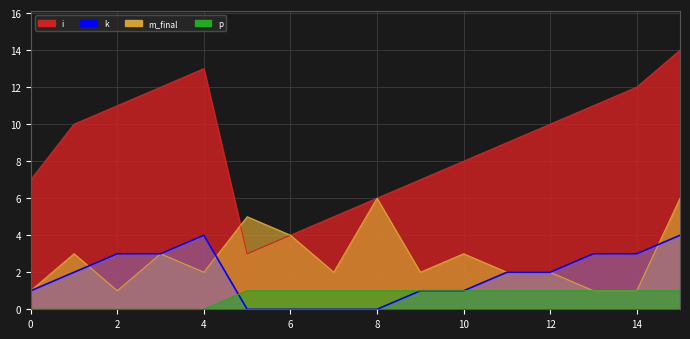

Reading left to right, transcribe all the data shown in this chart.

i: 0=7	1=10	2=11	3=12	4=13	5=3	6=4	7=5	8=6	9=7	10=8	11=9	12=10	13=11	14=12	15=14
m_final: 0=1	1=3	2=1	3=3	4=2	5=5	6=4	7=2	8=6	9=2	10=3	11=2	12=2	13=1	14=1	15=6
k: 0=1	1=2	2=3	3=3	4=4	5=0	6=0	7=0	8=0	9=1	10=1	11=2	12=2	13=3	14=3	15=4
p: 0=0	1=0	2=0	3=0	4=0	5=1	6=1	7=1	8=1	9=1	10=1	11=1	12=1	13=1	14=1	15=1